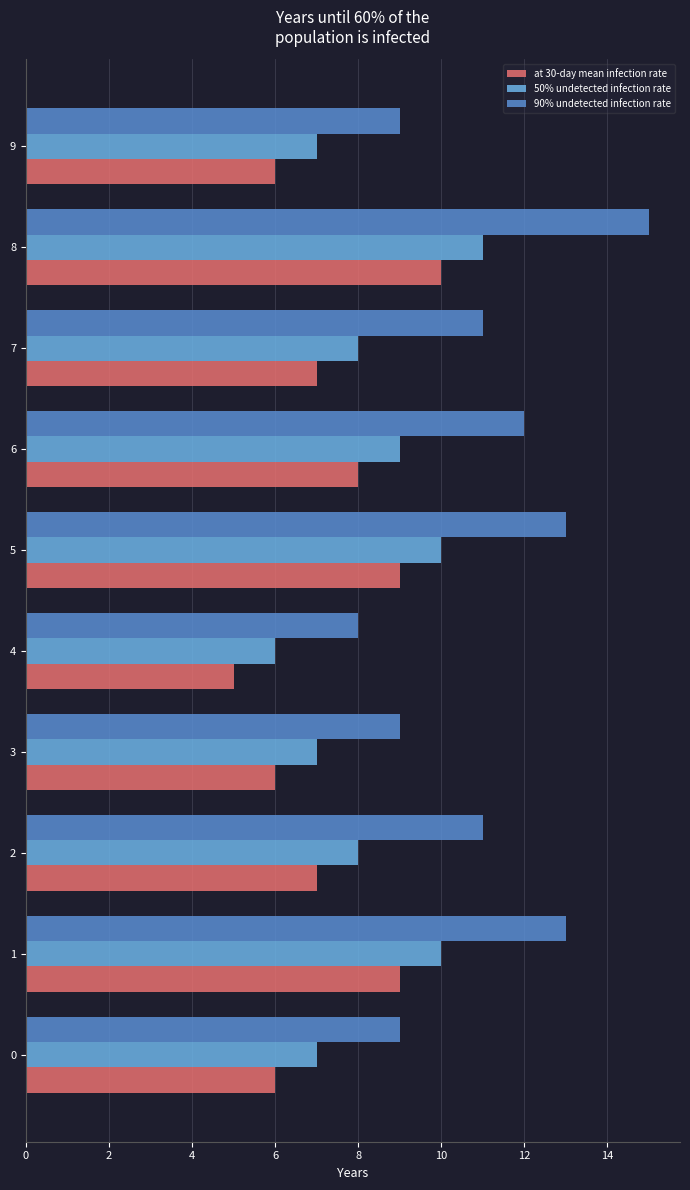

What value does the 90% undetected infection rate series have at 4?

8